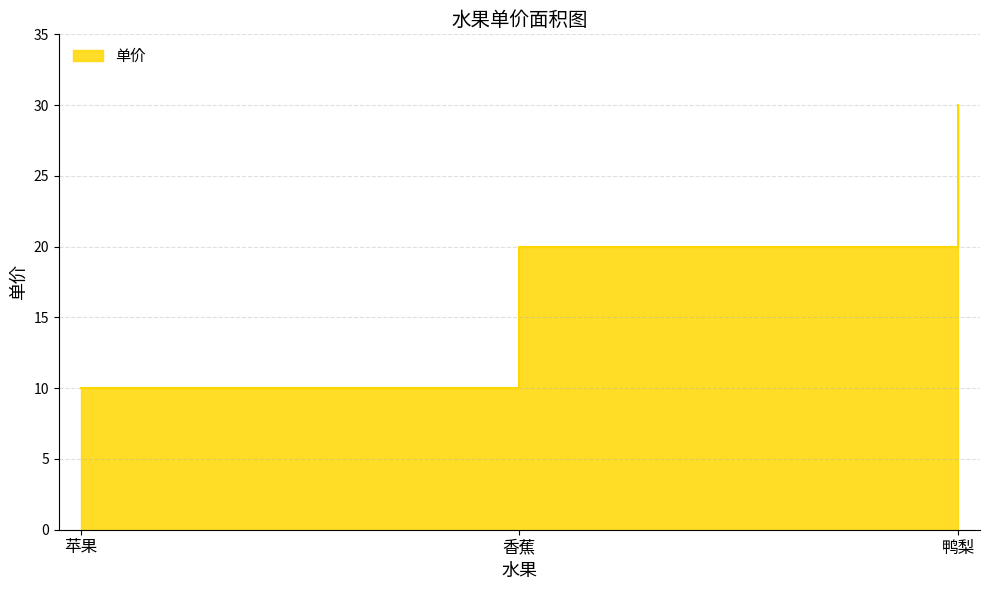

What is the approximate value at 香蕉, to the nearest 10?

20